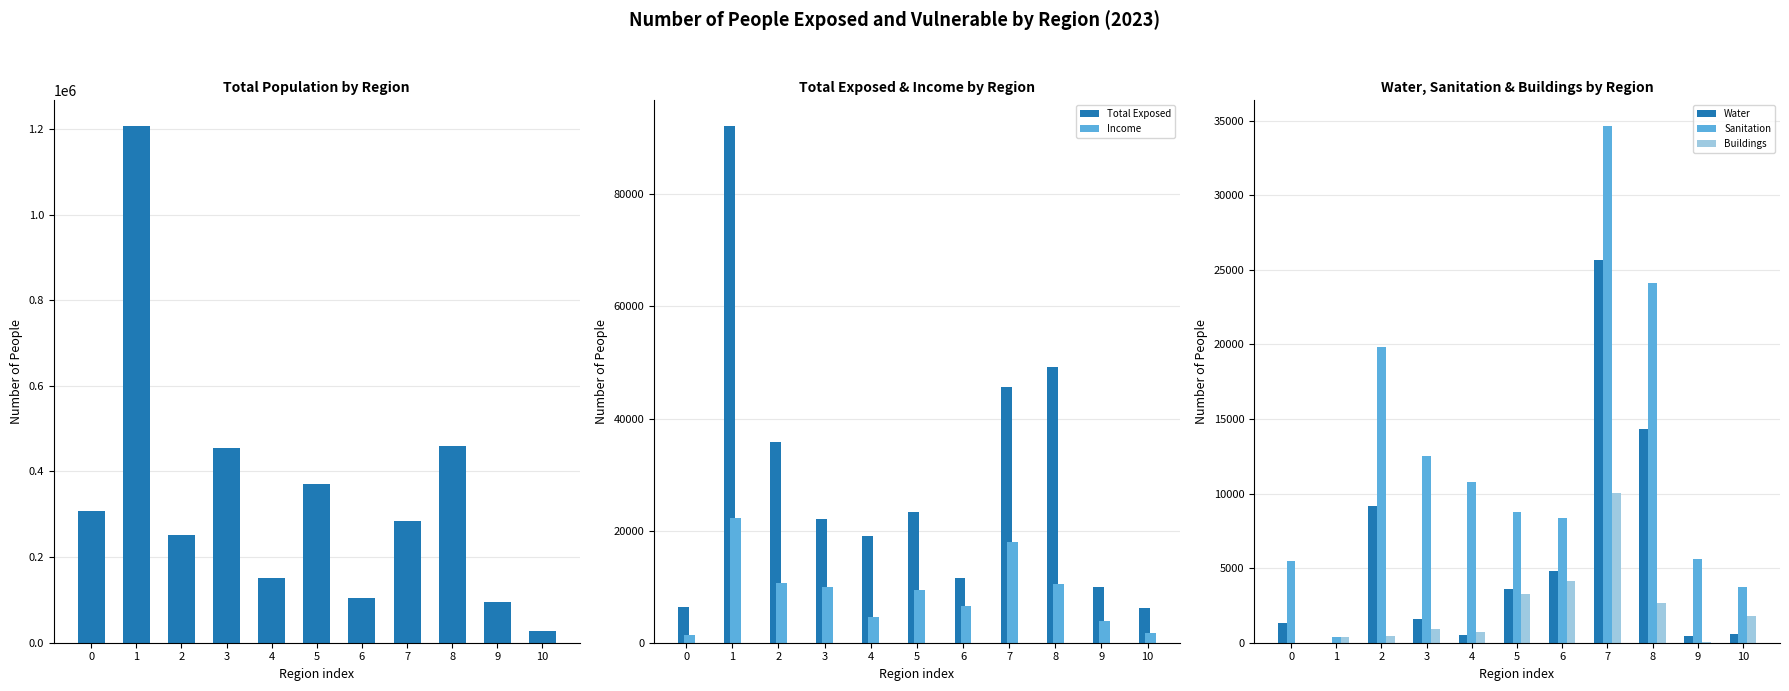

At which label does Water reach its minimum?

1